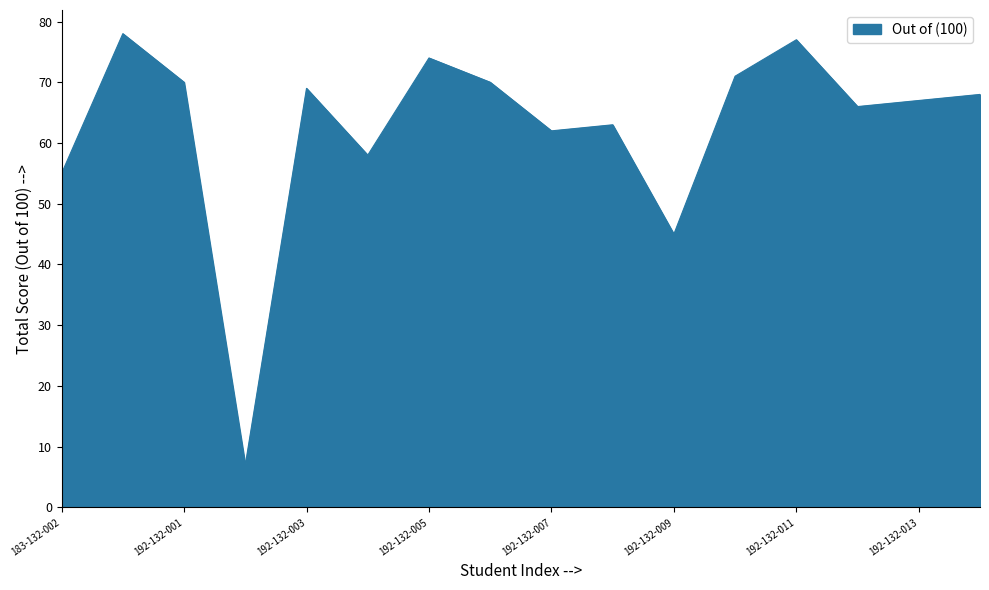

How many categories are shown in the chart?

16